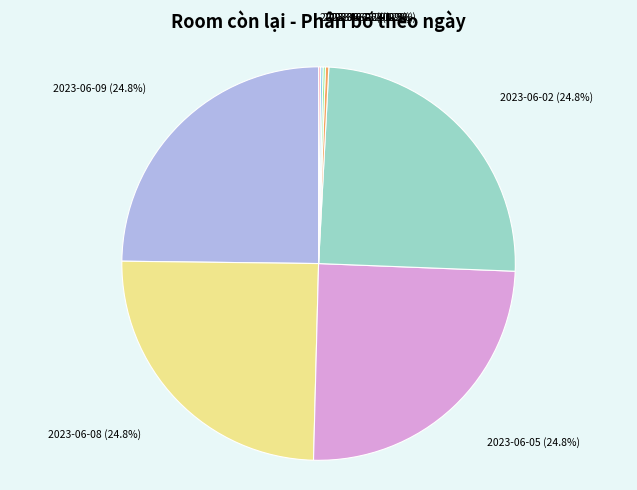

Does 2023-06-02 represent more than half of the total?

No